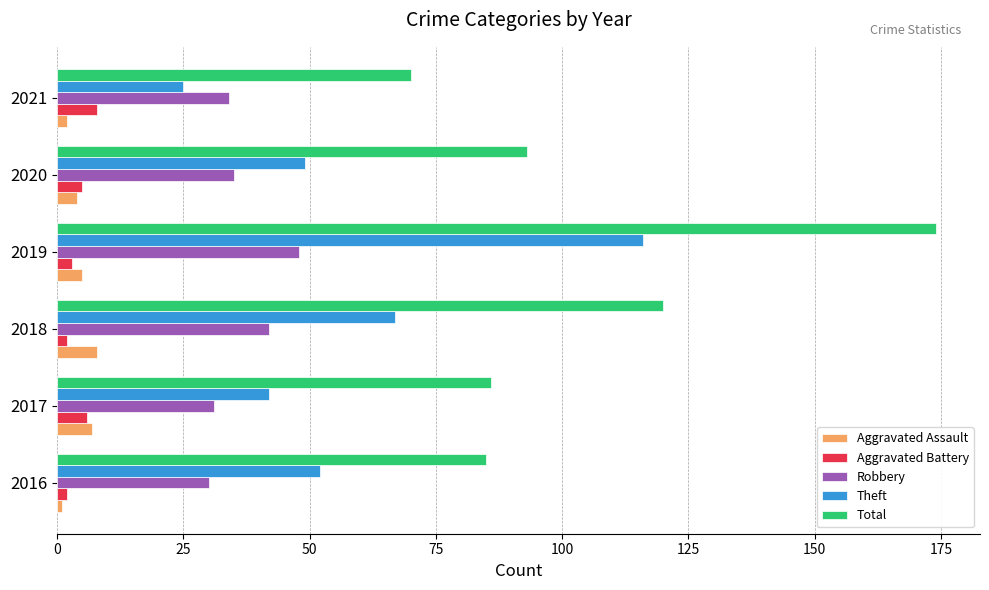

What is the greatest value displayed?

174